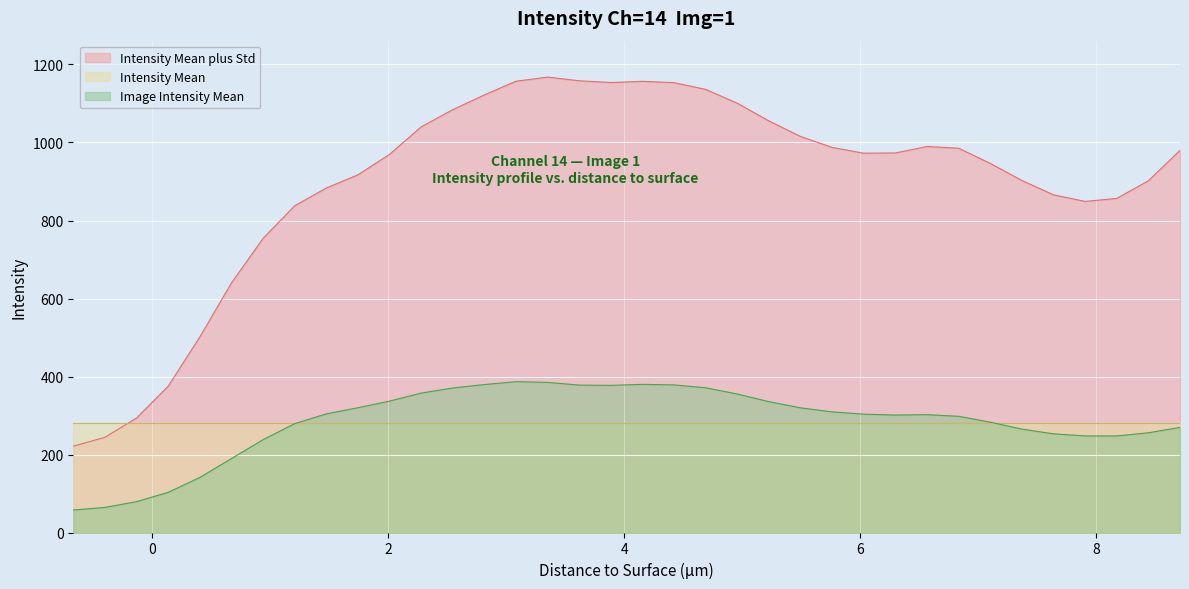

Which label corresponds to the largest value in the chart?

3.35